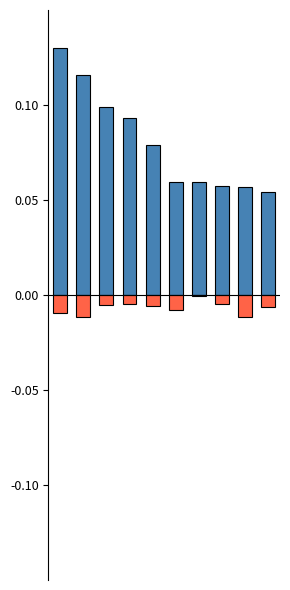

What is the maximum value shown in the chart?

0.1